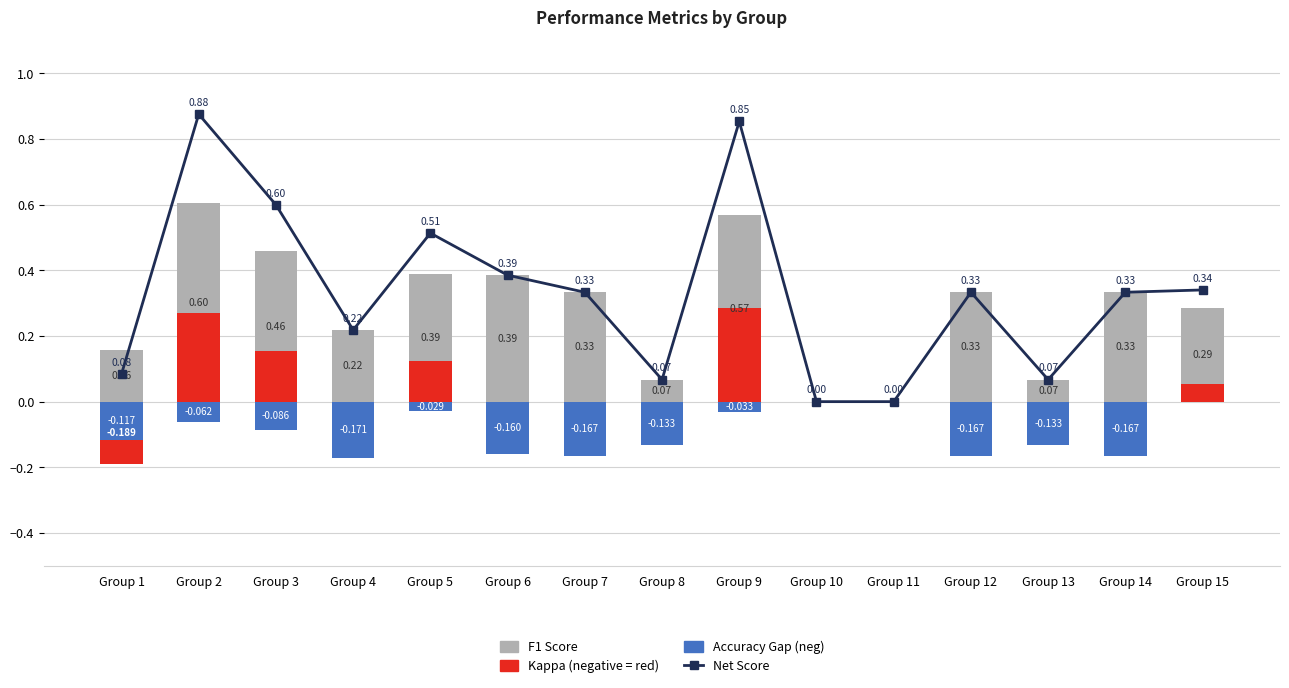

True or false: Accuracy Gap has a value of -0.1 at Group 1.

True